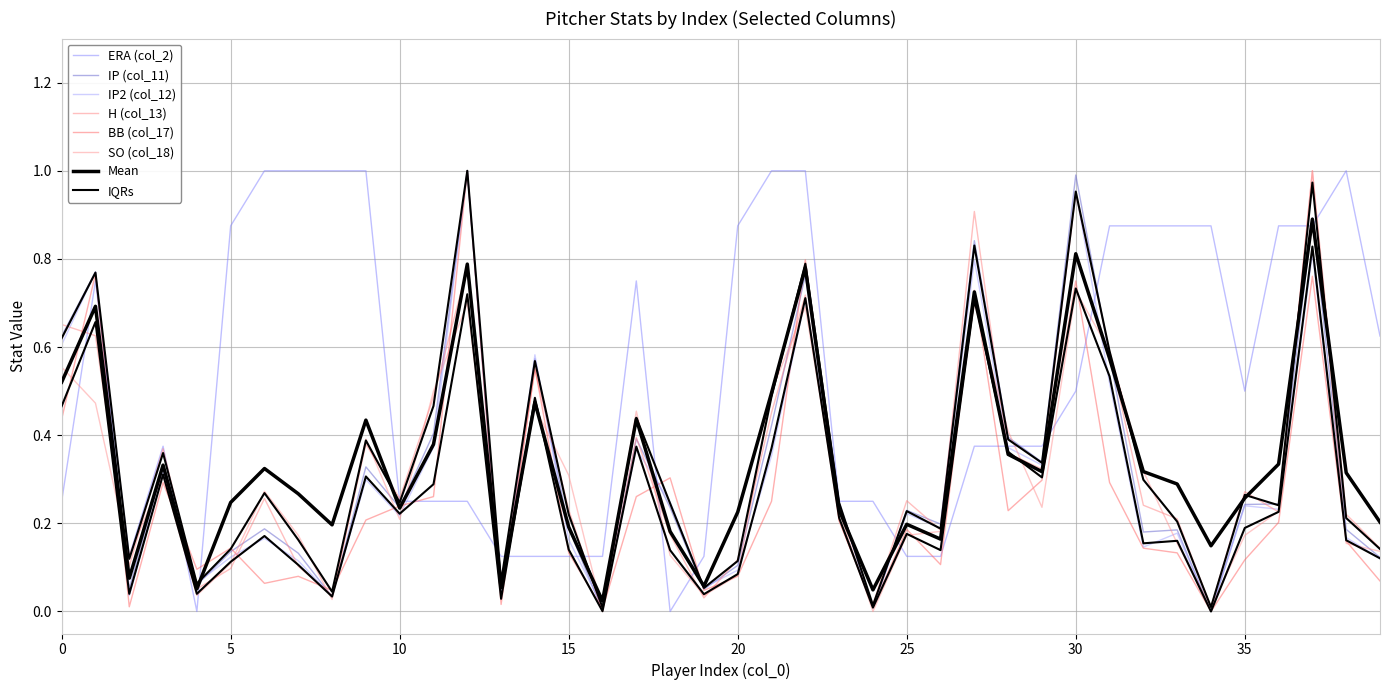

In SO (col_18), how many points are higher than both neighbors (excluding endpoints)?

10